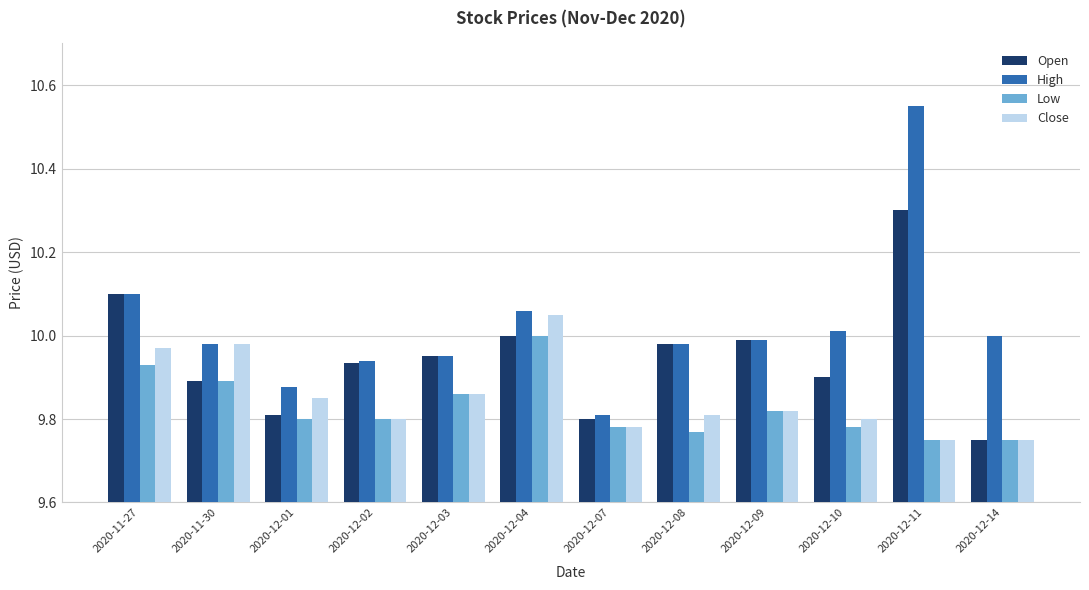

What are all the series names shown in the legend?

Open, High, Low, Close